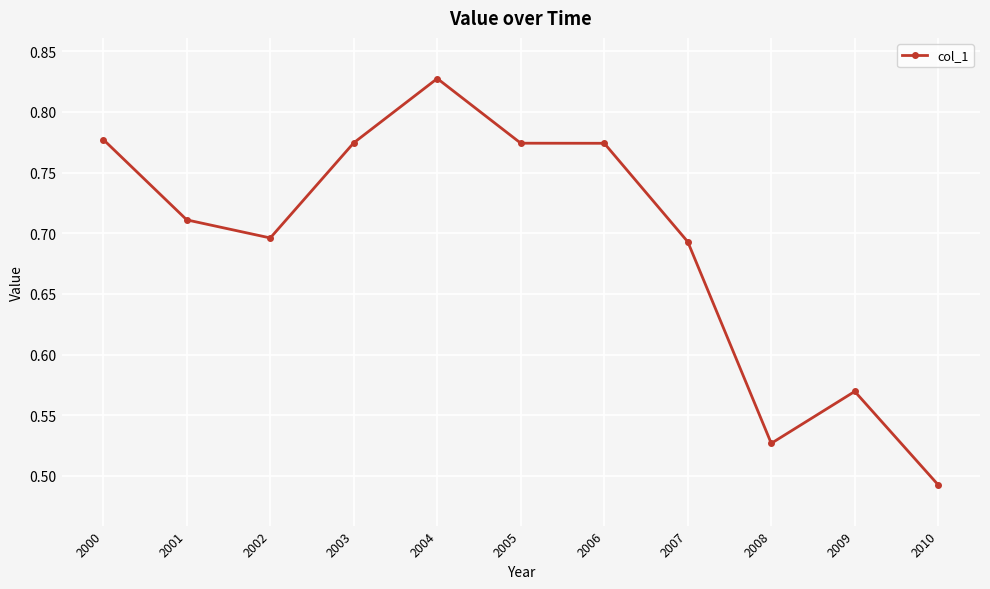

Is it true that the value at 2009 is 0.4?

False